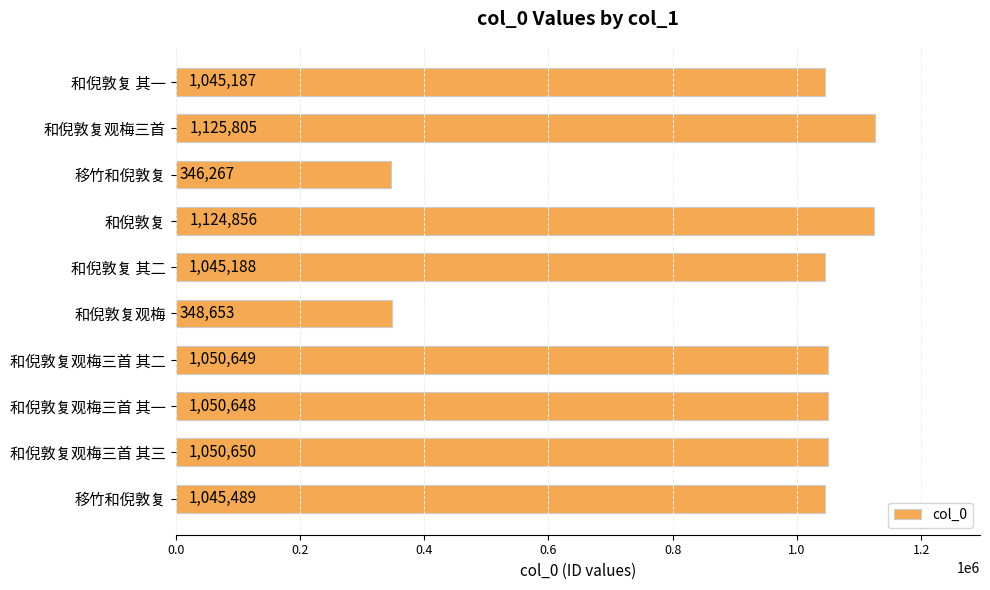

Count the number of data series in this chart.

1